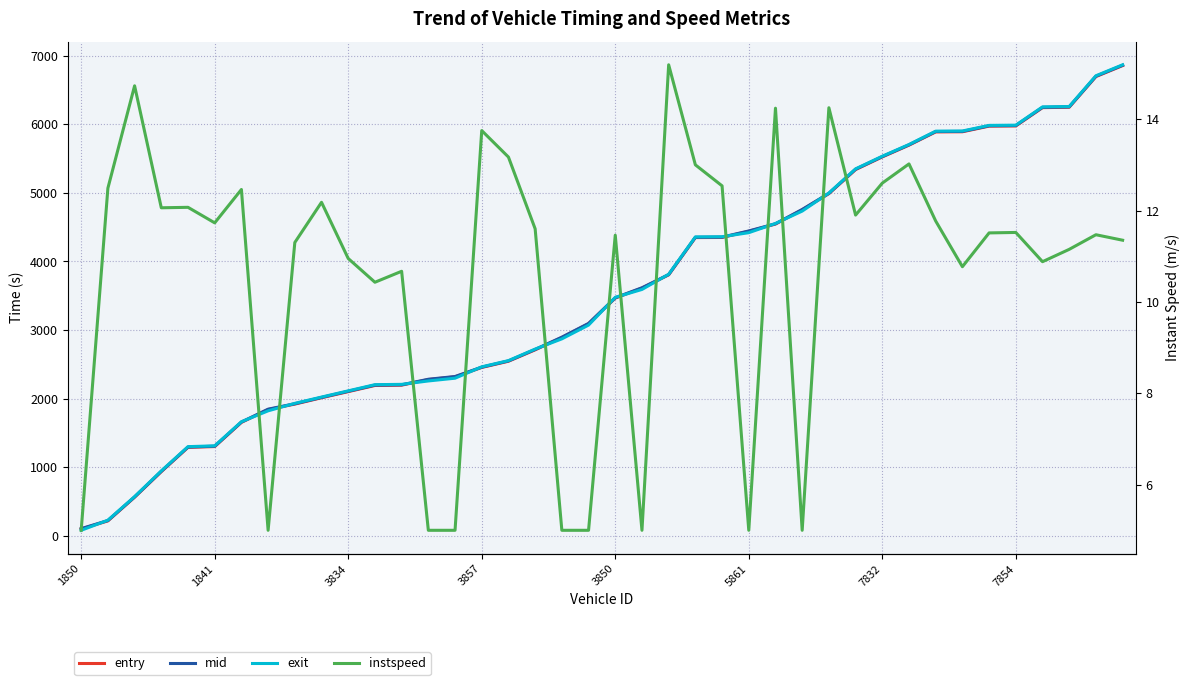

List the labels in order of exit value, largest first.

39, 38, 37, 36, 35, 34, 33, 32, 31, 30, 29, 28, 27, 26, 25, 24, 23, 22, 21, 20, 19, 18, 17, 16, 15, 14, 13, 12, 11, 10, 9, 8, 7854, 7832, 5861, 3850, 3857, 3834, 1841, 1850